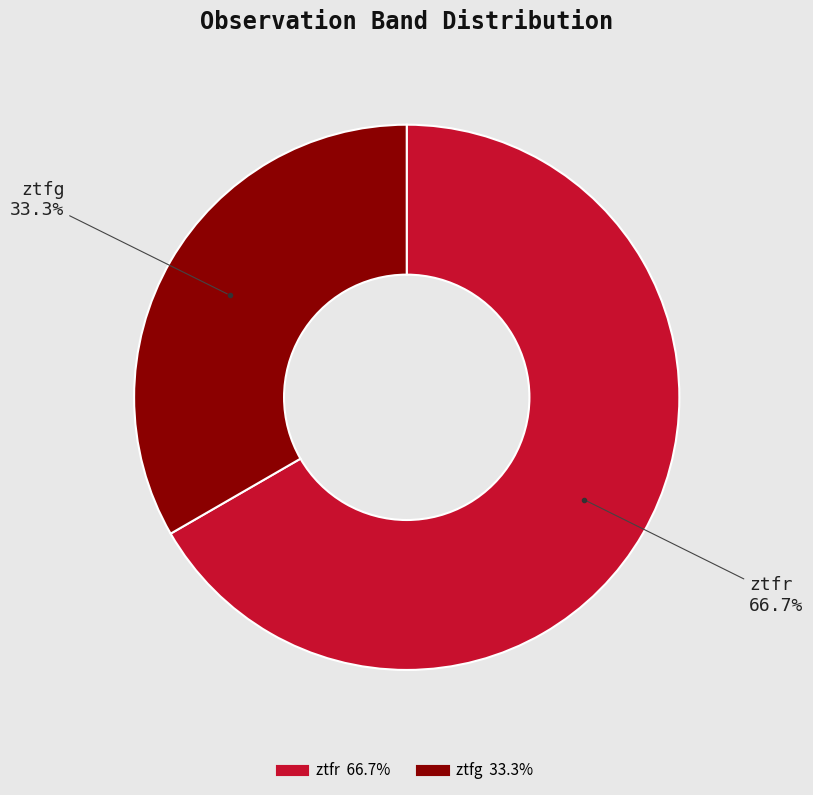

Do ztfr and ztfg together represent more than half of the pie?

Yes